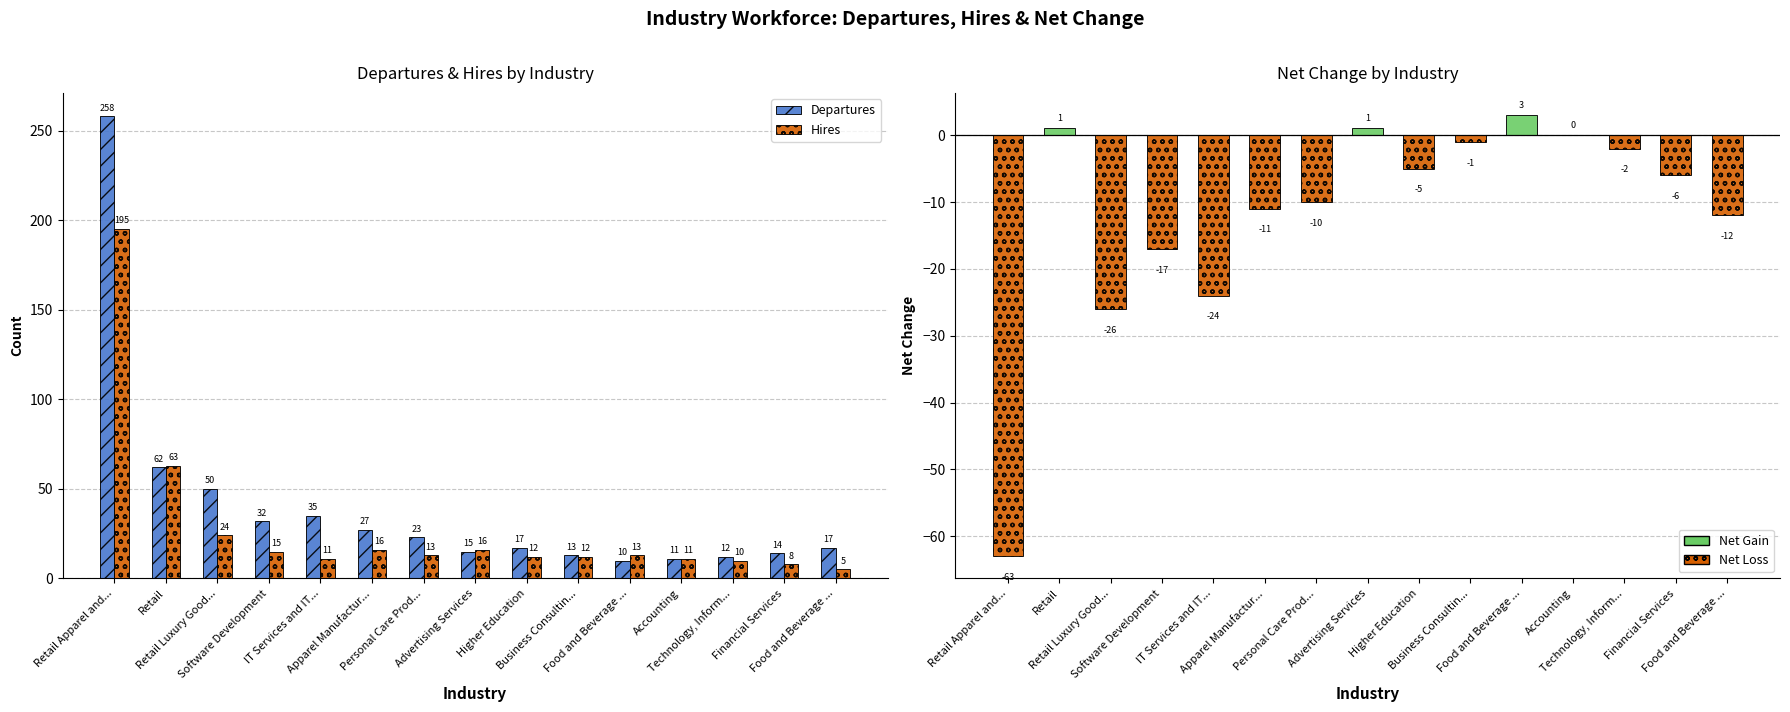

What is the difference between the highest and lowest values at Advertising Services?

1